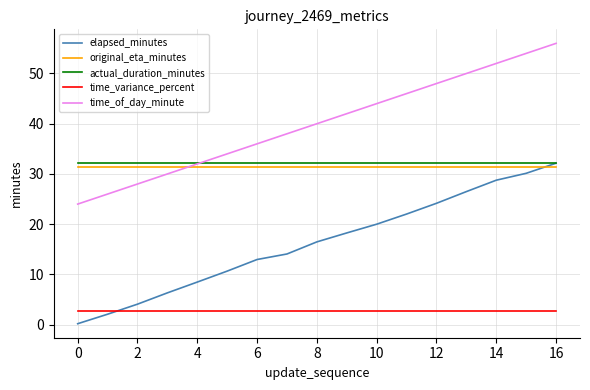

Is this an area chart (filled region under the line)?

No